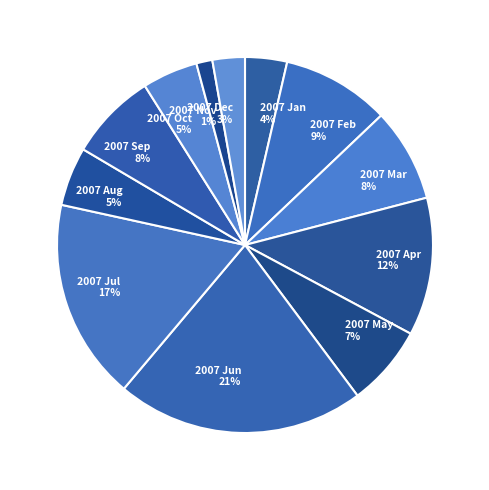

Which has a higher value, 2007 Dec or 2007 Aug?

2007 Aug